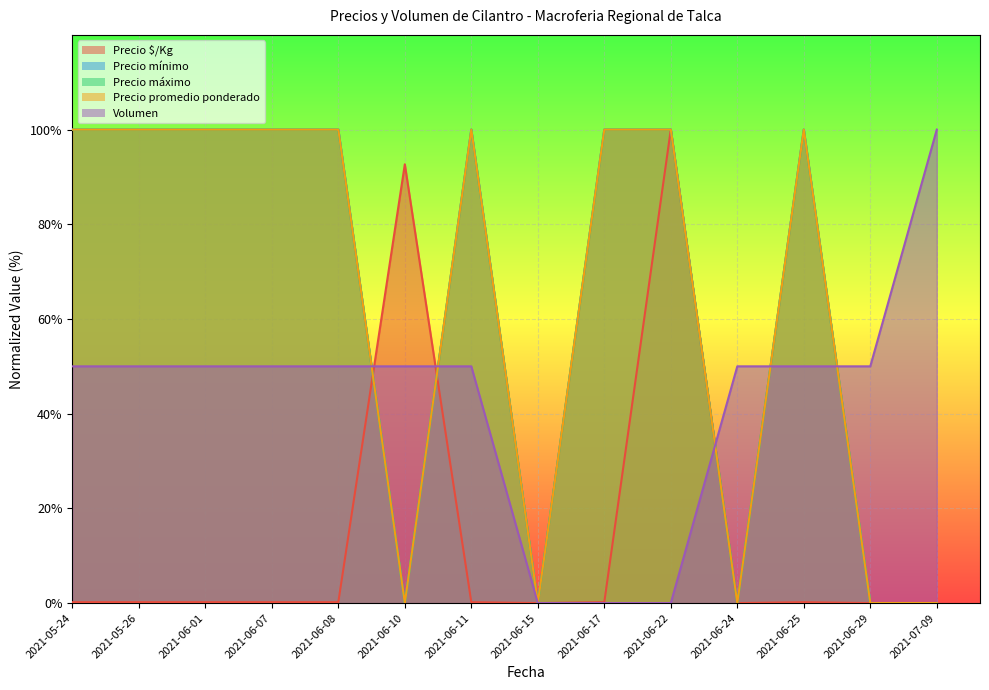

What is the label of the 2nd point from the right?

2021-06-29